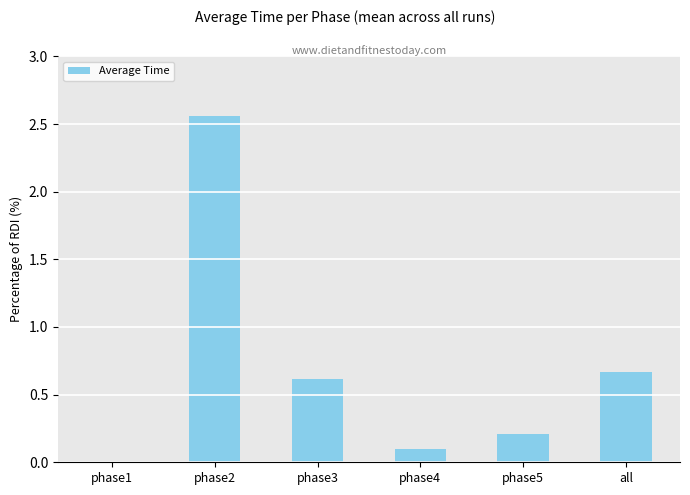

What is the change in value from phase2 to phase3?

-1.9